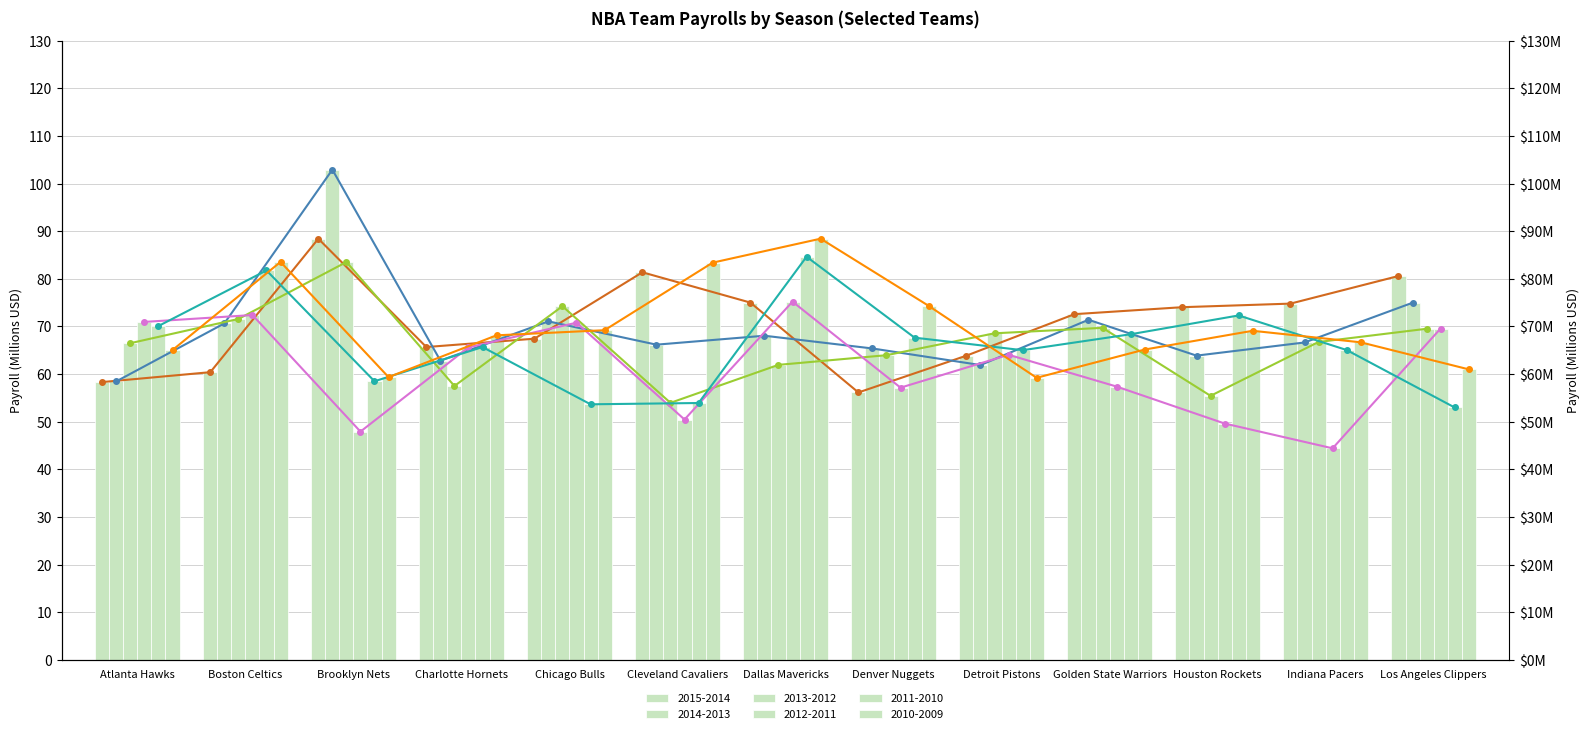

How many groups of bars are there?

13